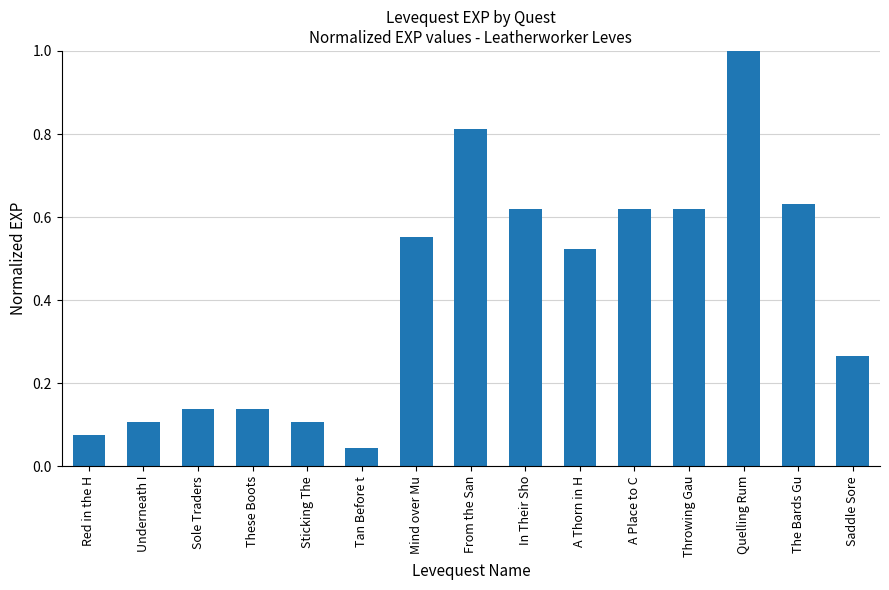

What position from the left is In Their Sho?

9